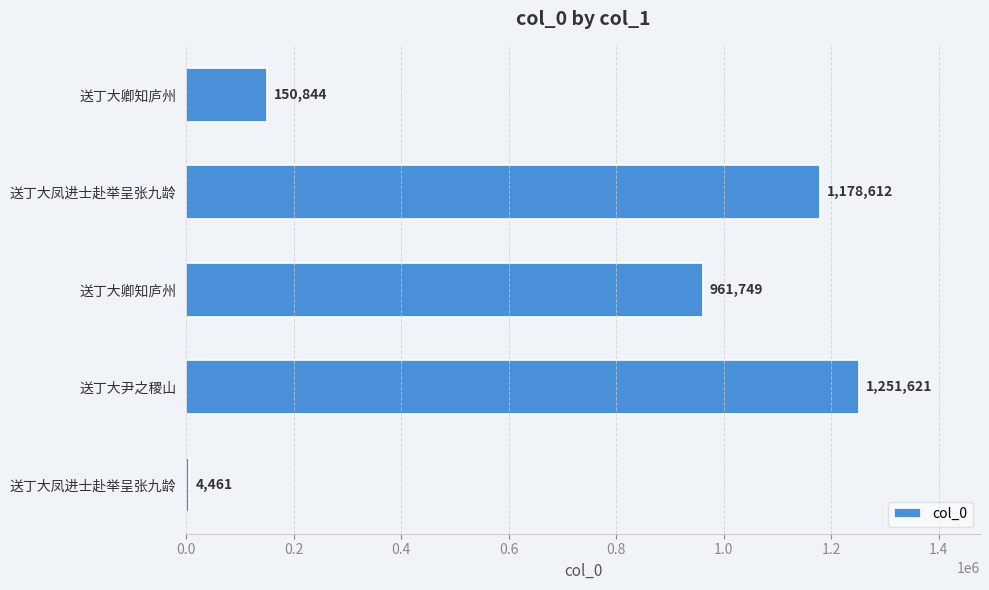

How many bars are there in total?

5